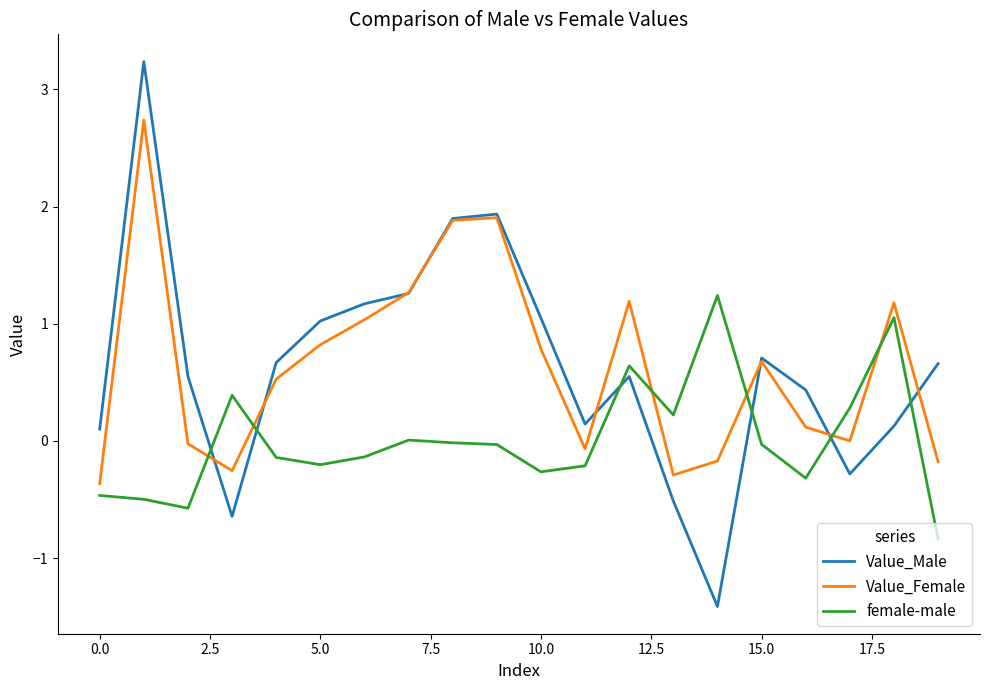

How many distinct data groups are displayed?

3